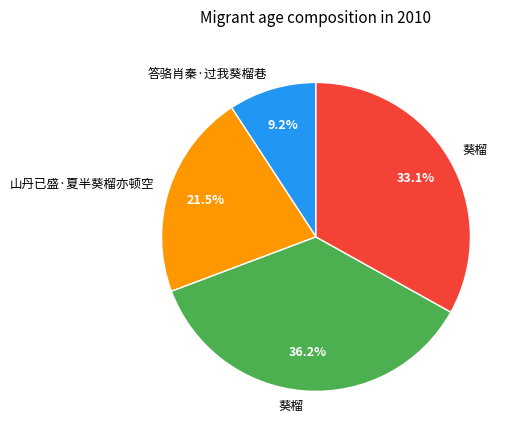

Is there a majority slice in this chart?

No